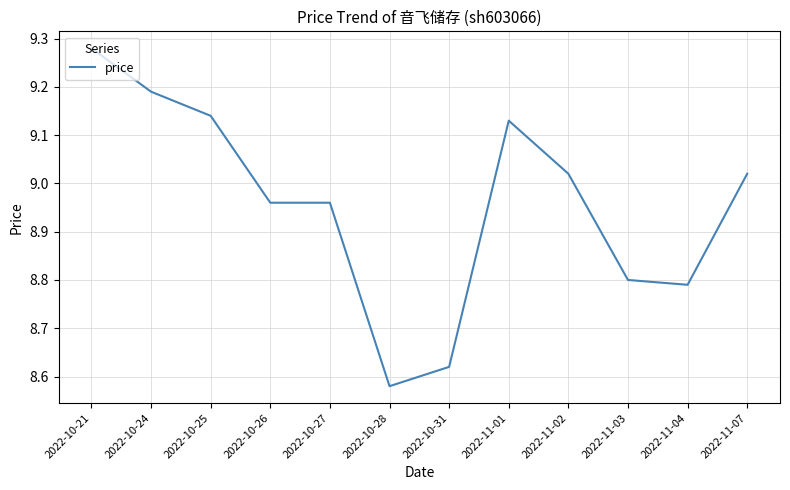

The chart shows a value of 12.2 at 2022-11-07. True or false?

False